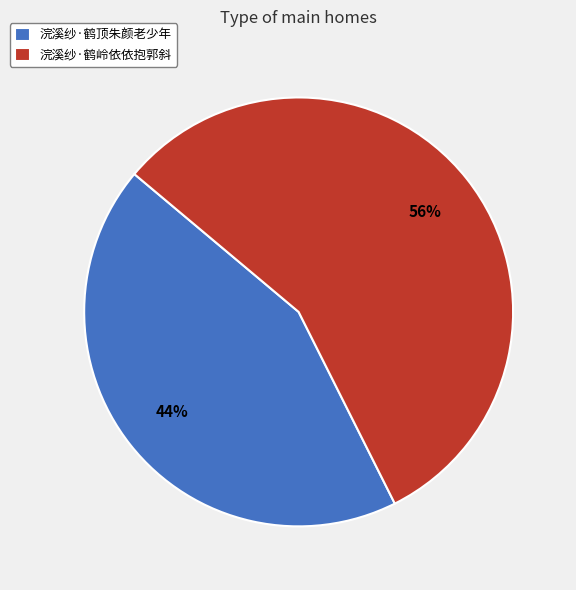

What is the ratio of the value at 浣溪纱·鹤顶朱颜老少年 to the value at 浣溪纱·鹤岭依依抱郭斜?

0.8